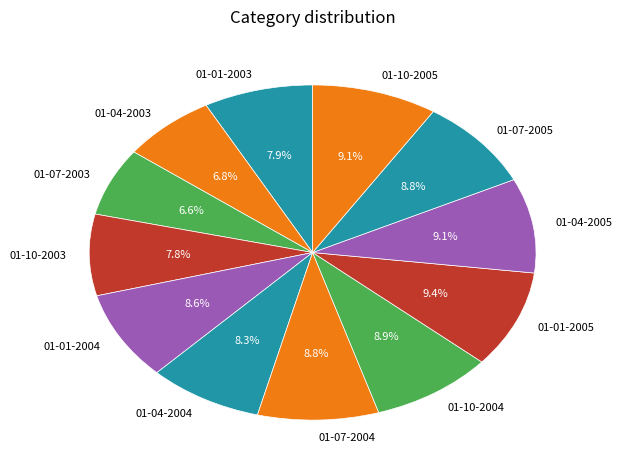

Which has a higher value, 01-01-2004 or 01-01-2003?

01-01-2004